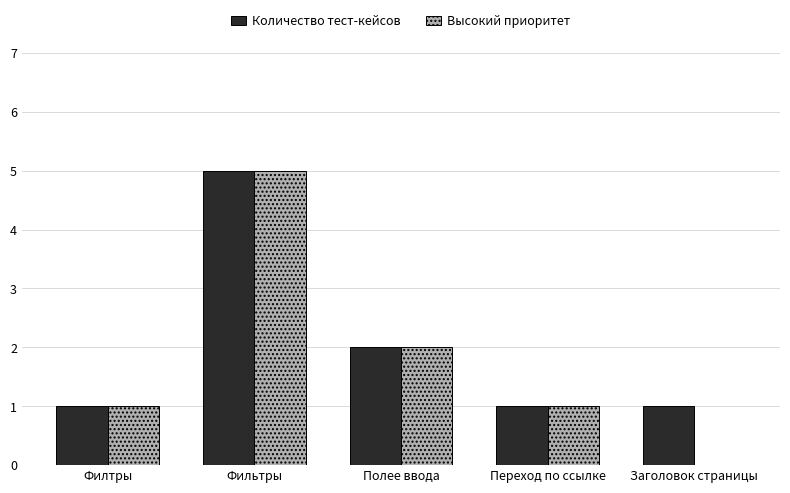

True or false: Высокий приоритет has a value of 1 at Филтры.

True